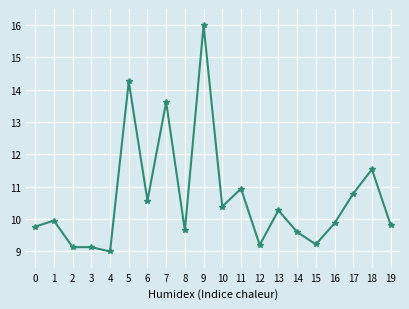

At which category does the chart reach its minimum across all series?

4